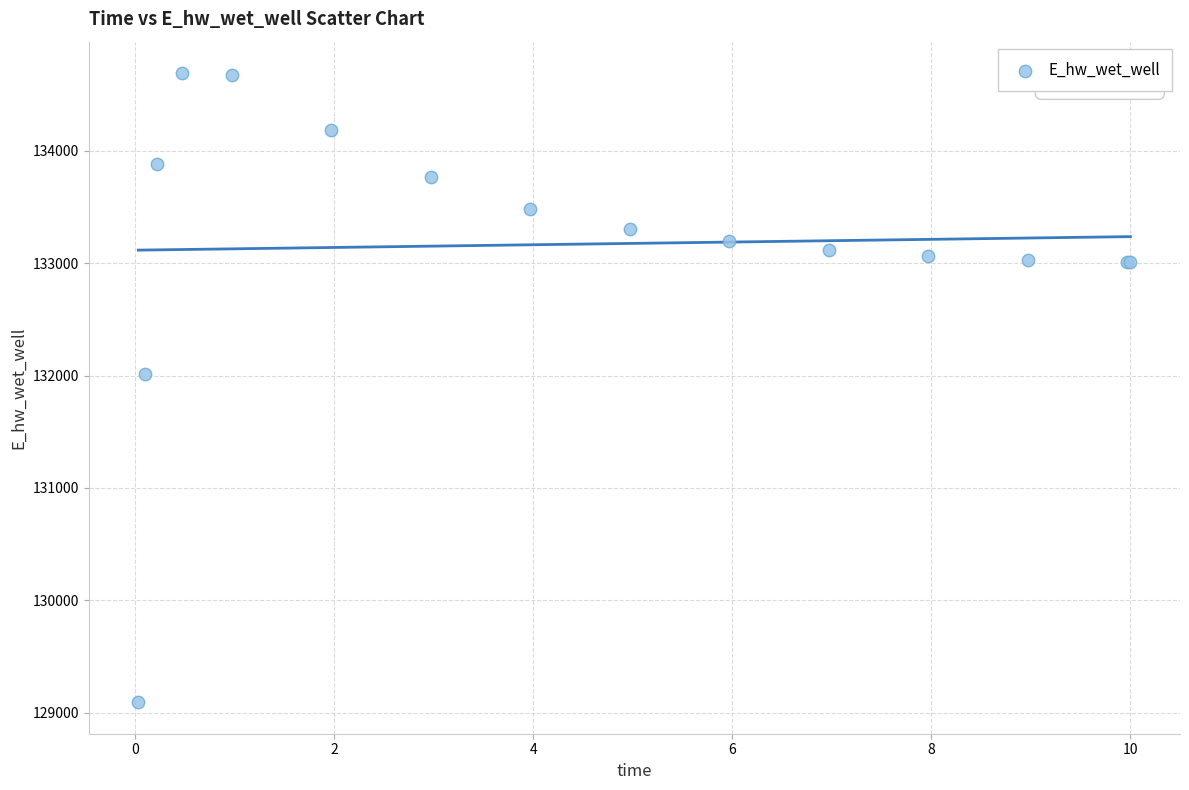

What Y value in the scatter plot is closest to 131891?

132013.6